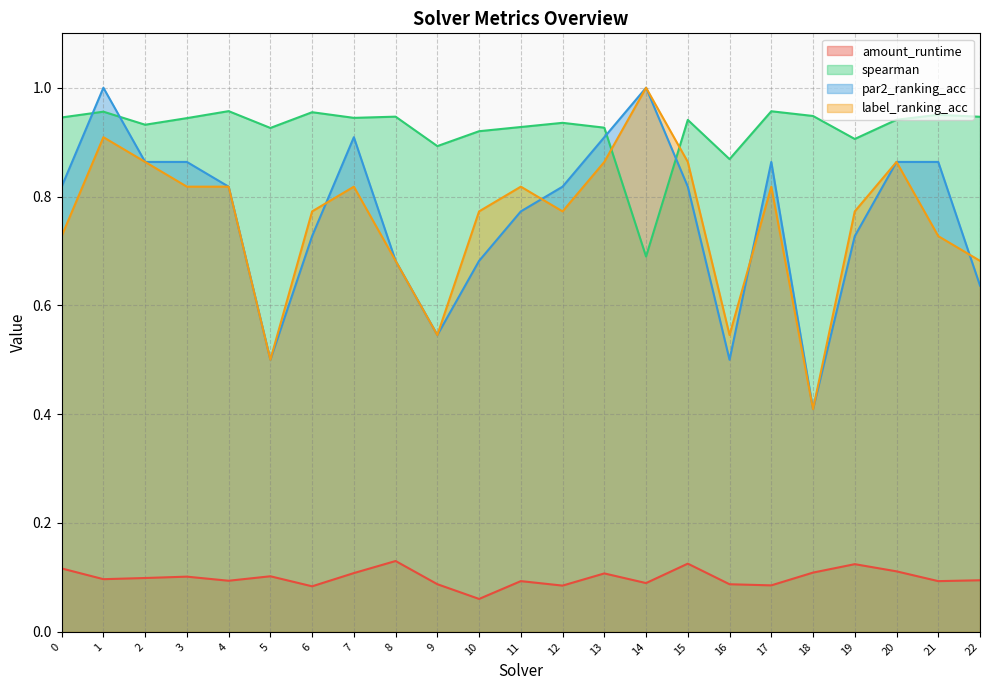

What is the difference between the highest and lowest values at 4?

0.9